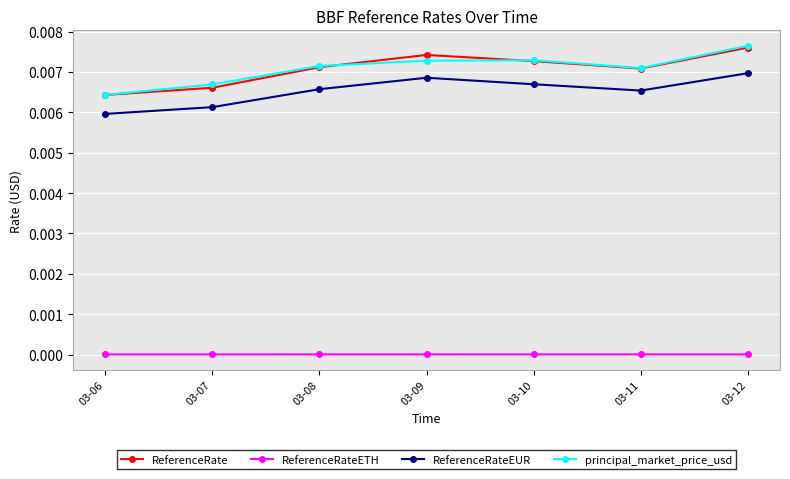

Which category has the lowest value in the principal_market_price_usd series?

03-06